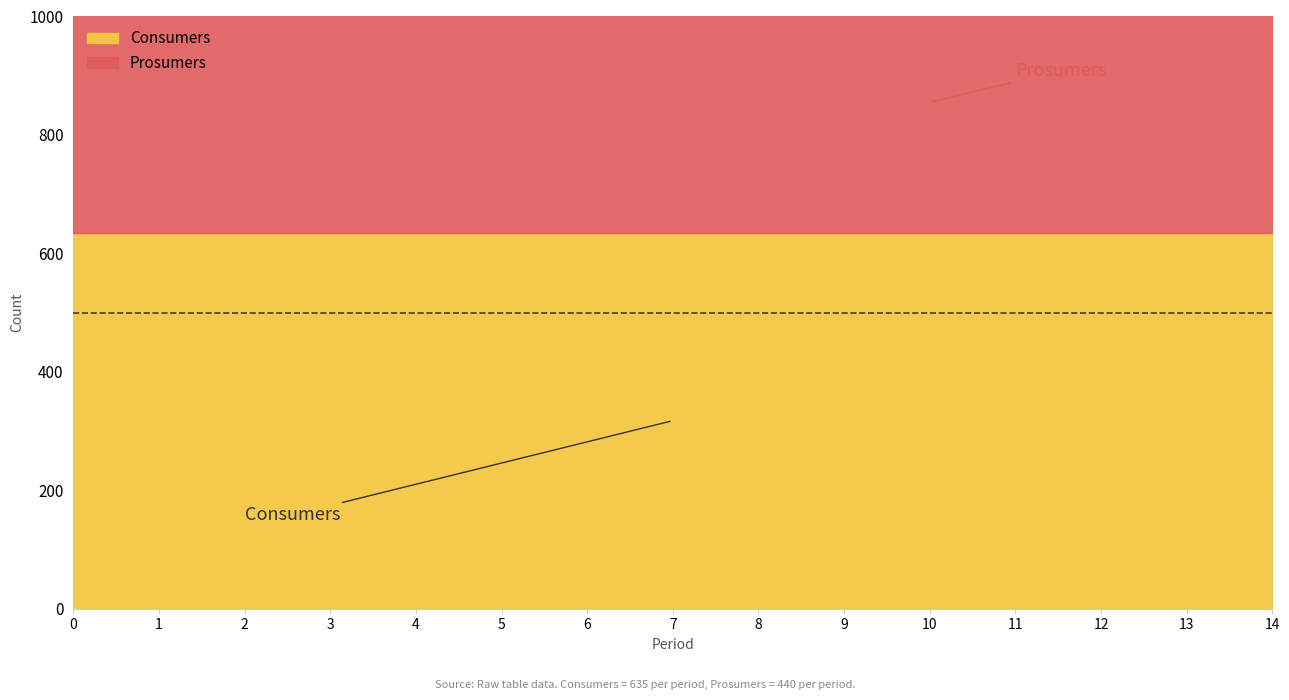

What are all the series names shown in the legend?

Consumers, Prosumers